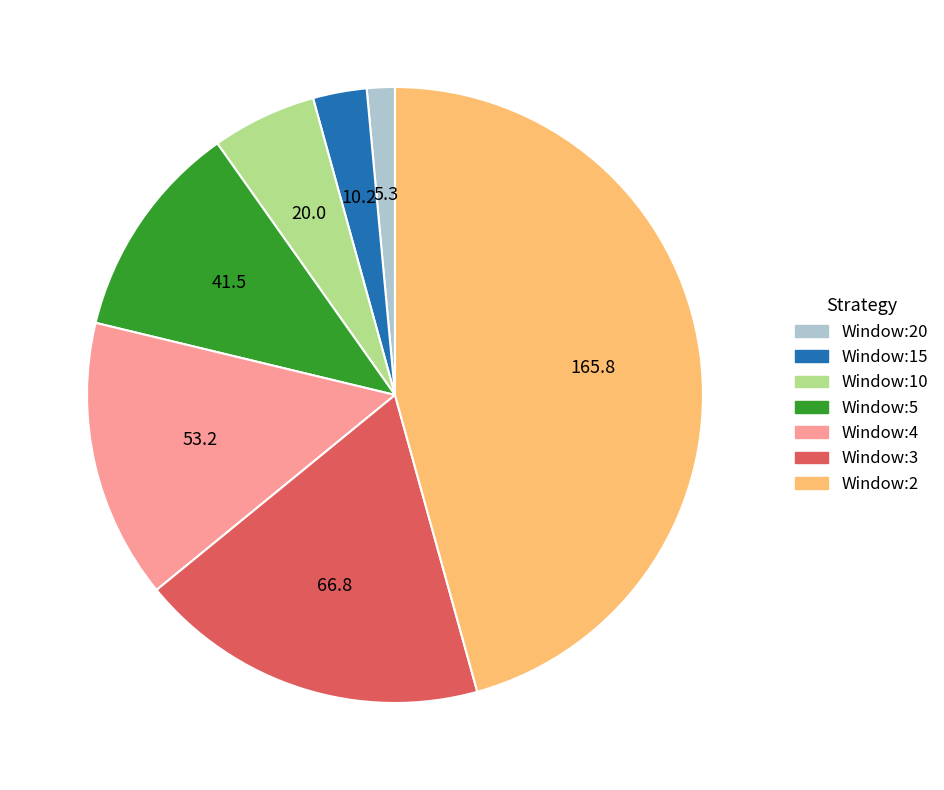

Between Window:3 and Window:20, which is larger?

Window:3